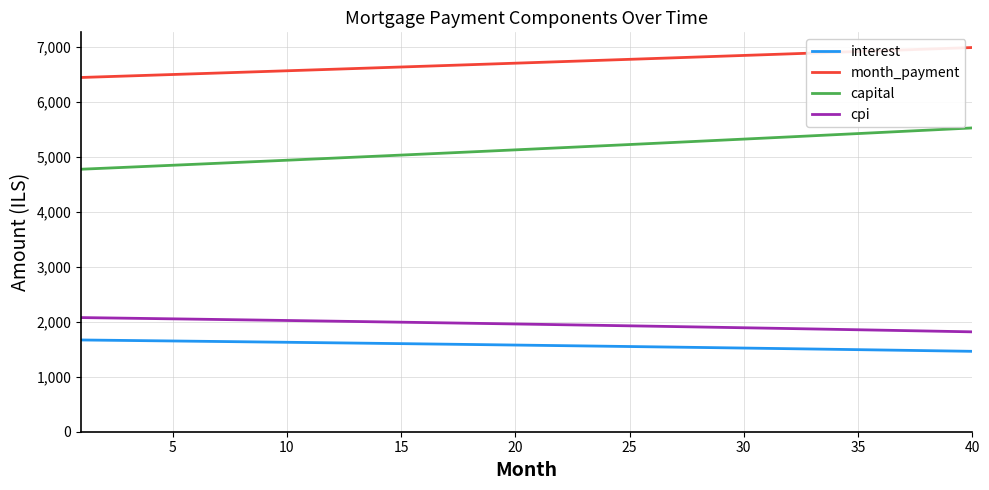

Rank the series by their maximum value, from highest to lowest.

month_payment, capital, cpi, interest